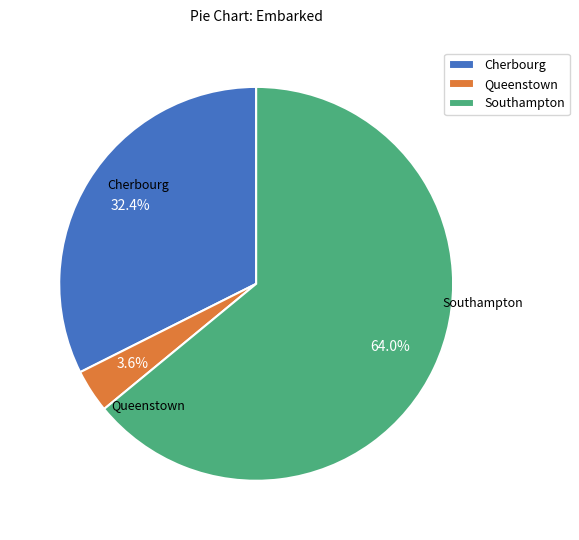

What is the smallest slice in the pie chart?

Queenstown